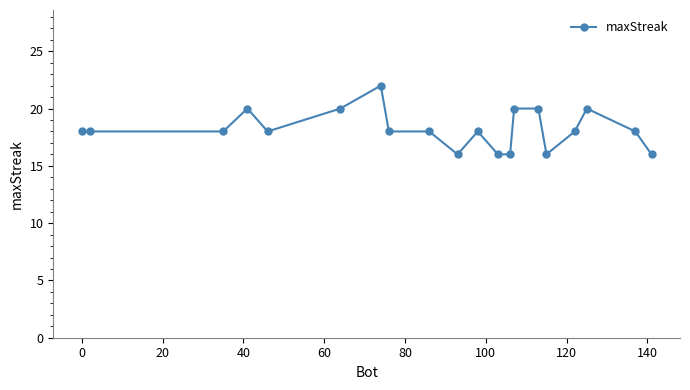

What is the maximum value shown in the chart?

22